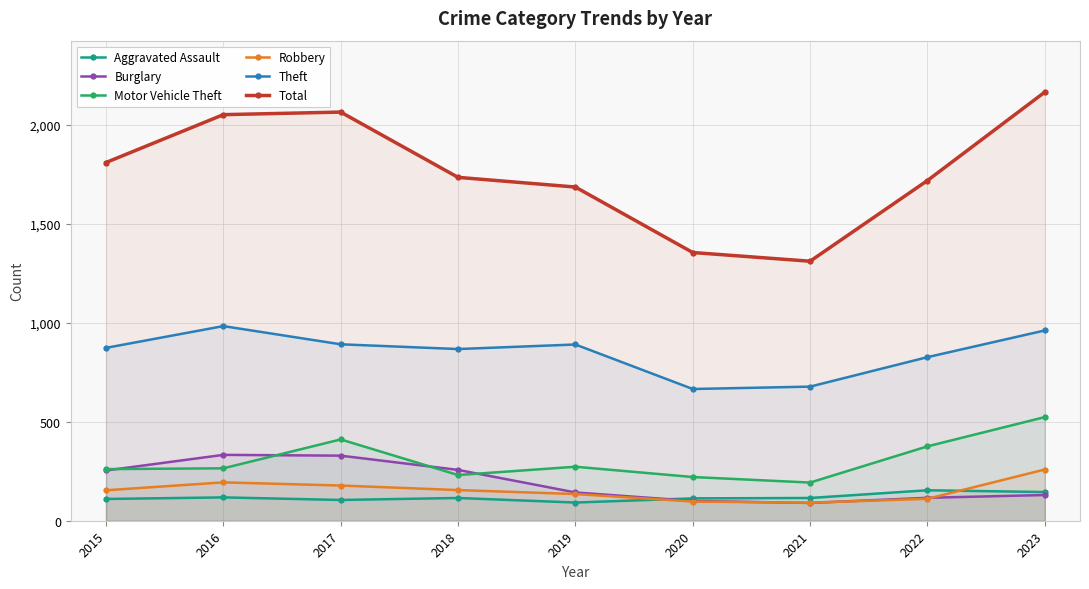

Which category has the highest value in the Robbery series?

2023